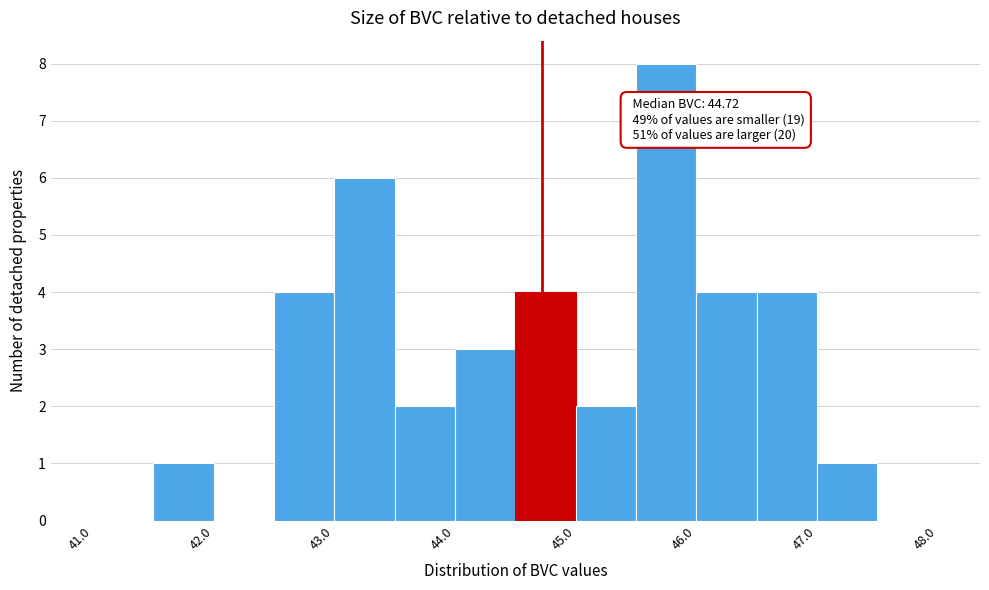

Which range on the x-axis has the tallest bar?

45.5 to 46.0